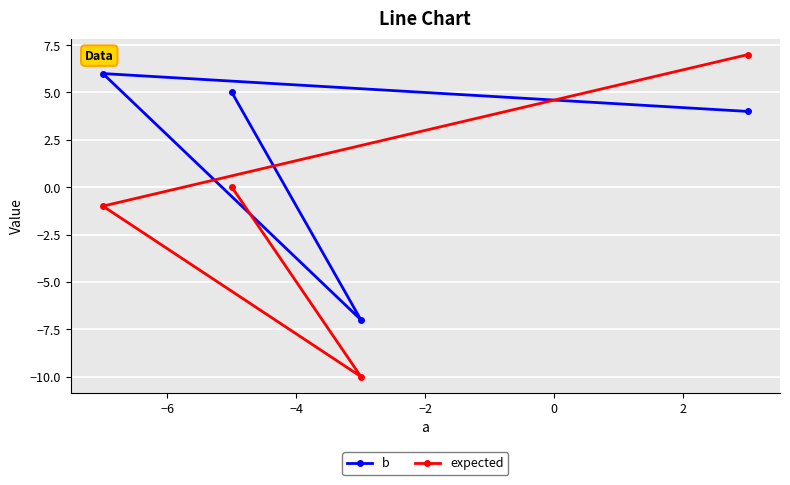

Reading left to right, list all the values displayed in this chart.

b: 6	5	-7	4
expected: -1	0	-10	7